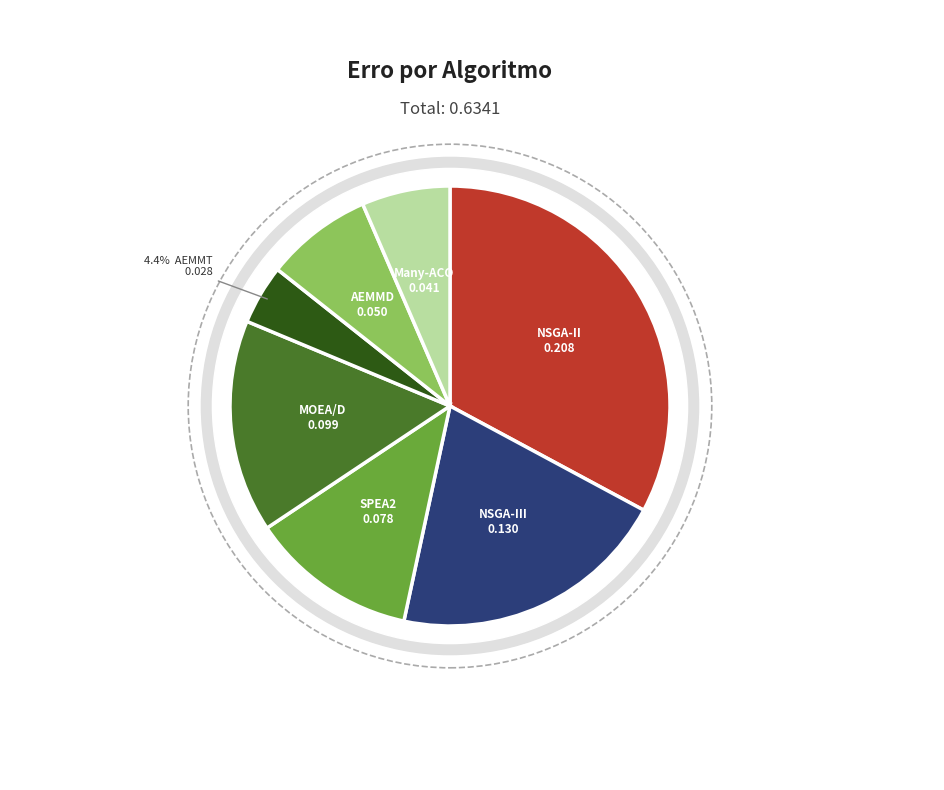

Is it true that NSGA-III is 21% of the pie?

True